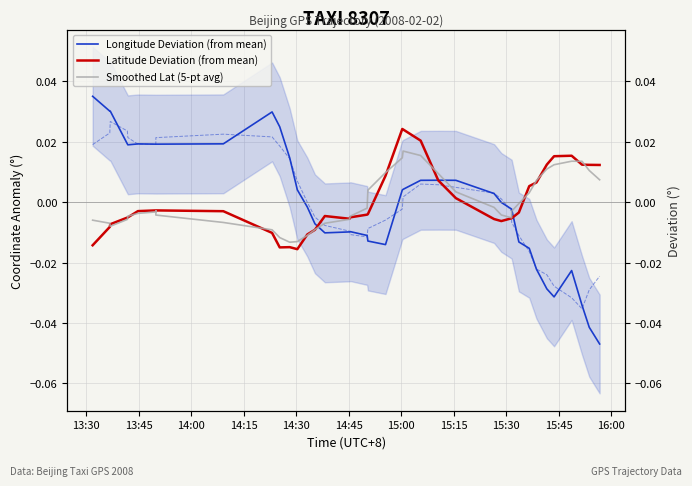

Count the number of categories in the chart.

40